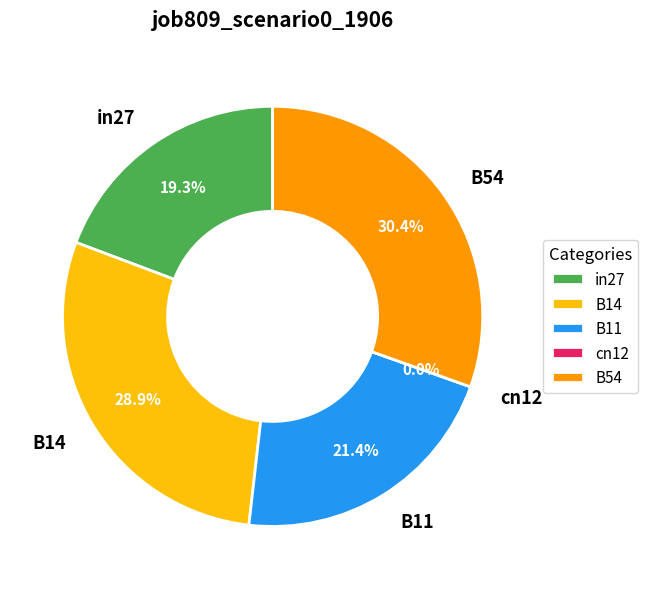

How many slices are in this pie chart?

5